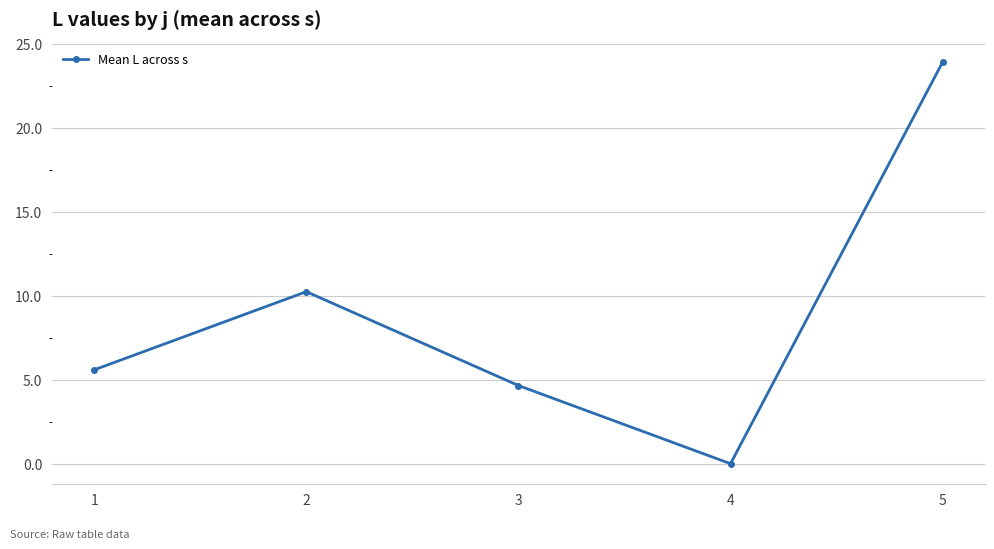

How many values are above zero?

4